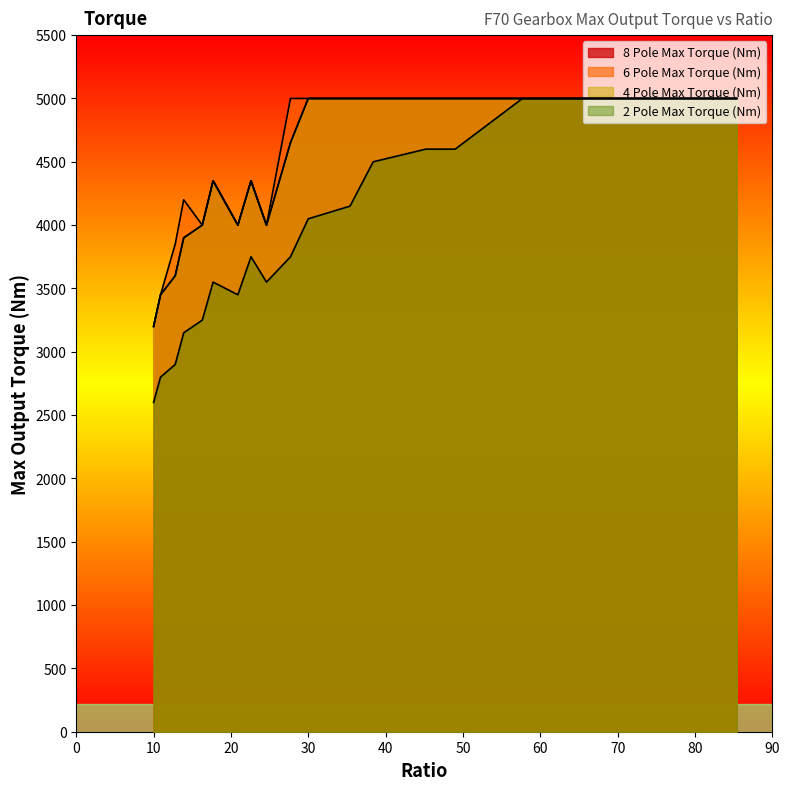

Rank the series at 57.7 from highest to lowest value.

8 Pole Max Torque (Nm), 6 Pole Max Torque (Nm), 4 Pole Max Torque (Nm), 2 Pole Max Torque (Nm)